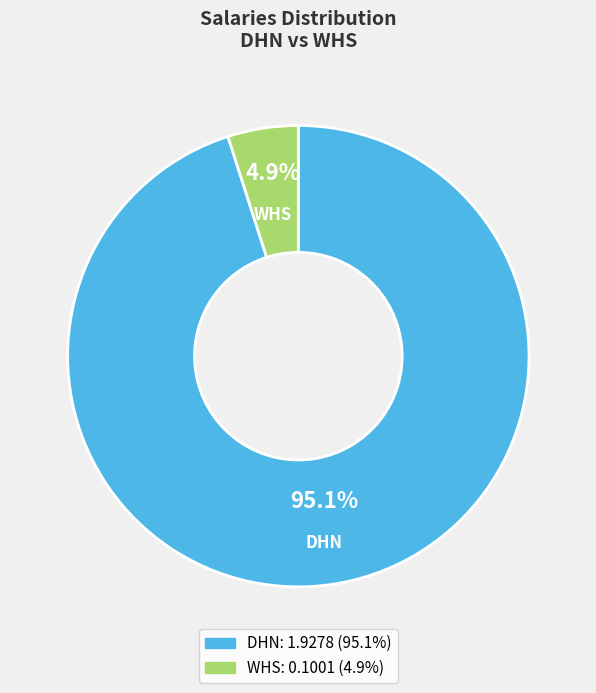

Which slice is the smallest?

WHS